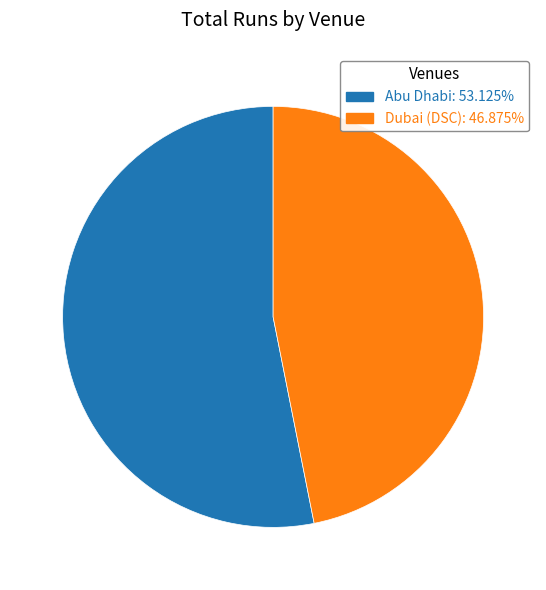

How many segments does this pie chart have?

2